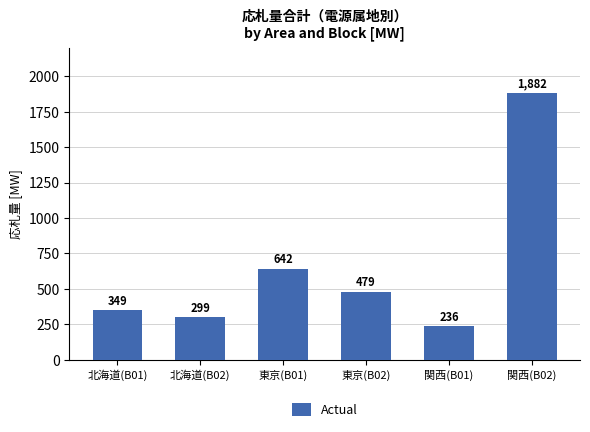

What is the sum of the values at 東京(B02) and 関西(B02)?

2361.5